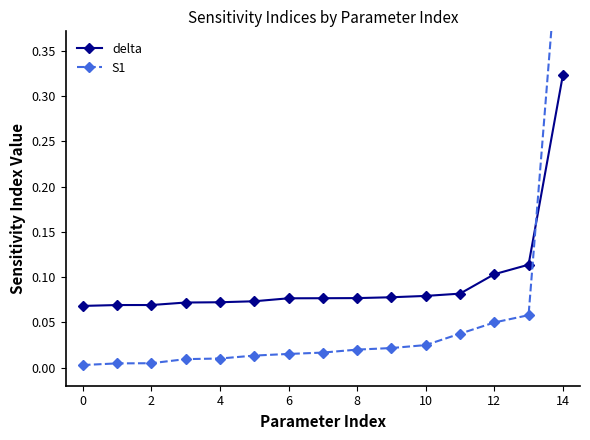

What is the sum of all S1 values?

0.8